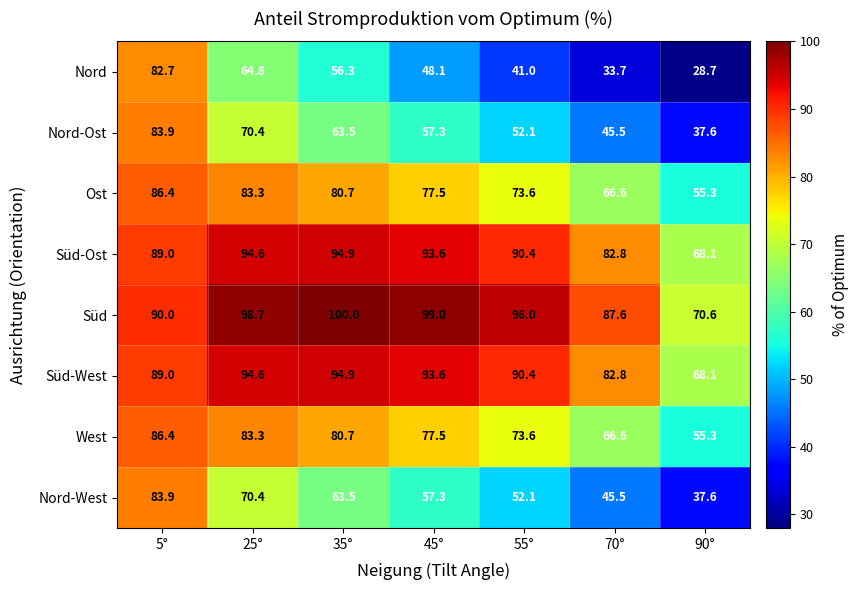

How many distinct data groups are displayed?

8